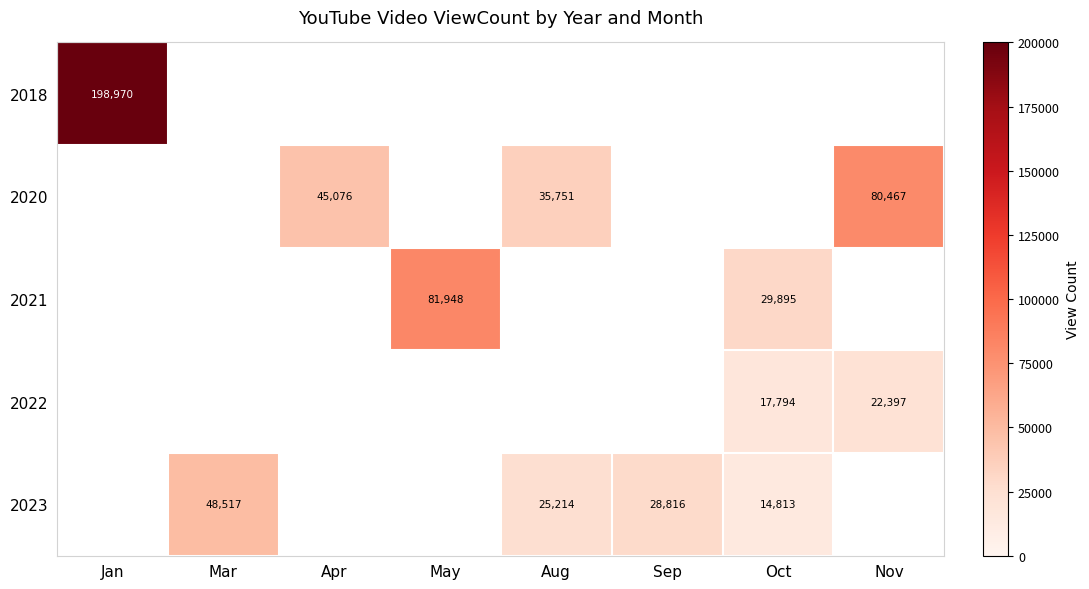

At which category does the chart reach its minimum across all series?

Oct